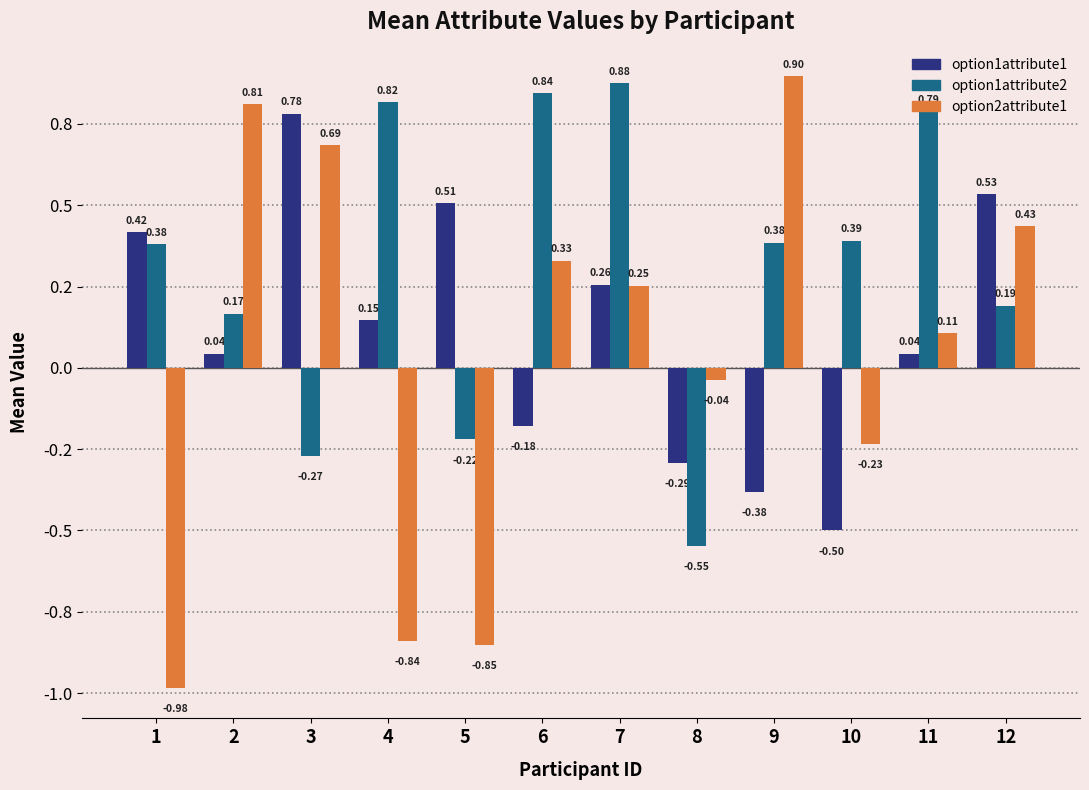

Does the chart contain stacked bars?

No